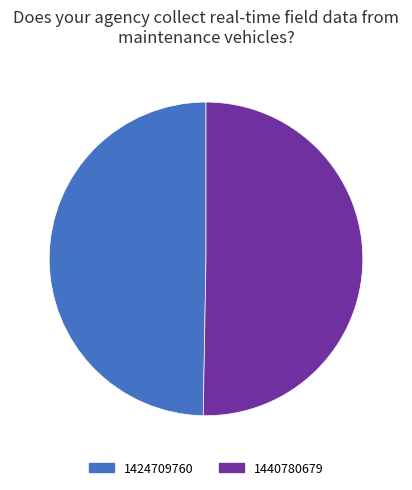

What is the smallest slice in the pie chart?

1424709760